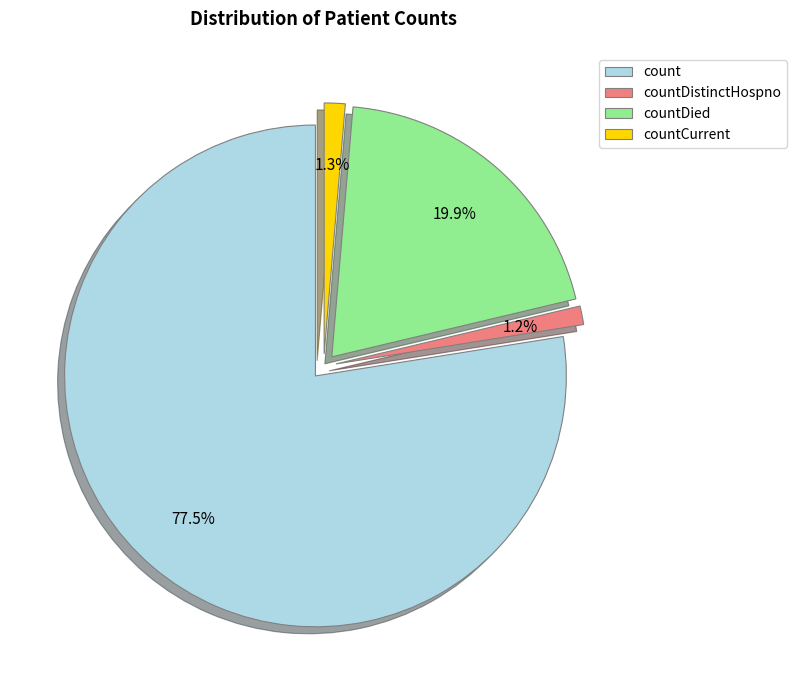

Does any single category account for the majority?

Yes